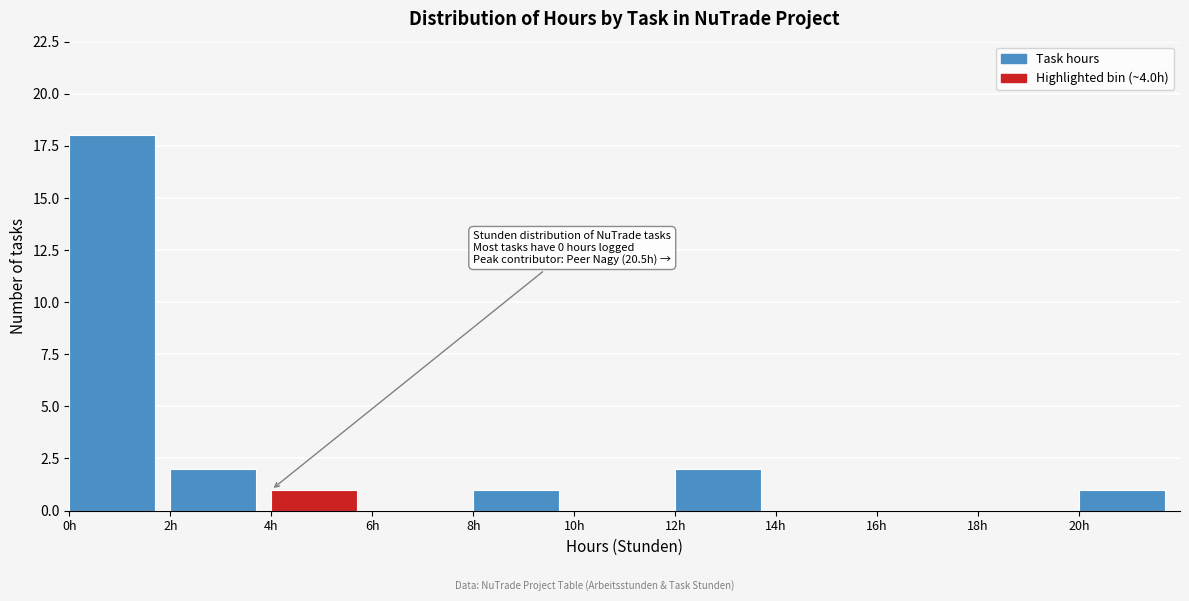

Over which range of the x-axis is the bar tallest?

0 to 2